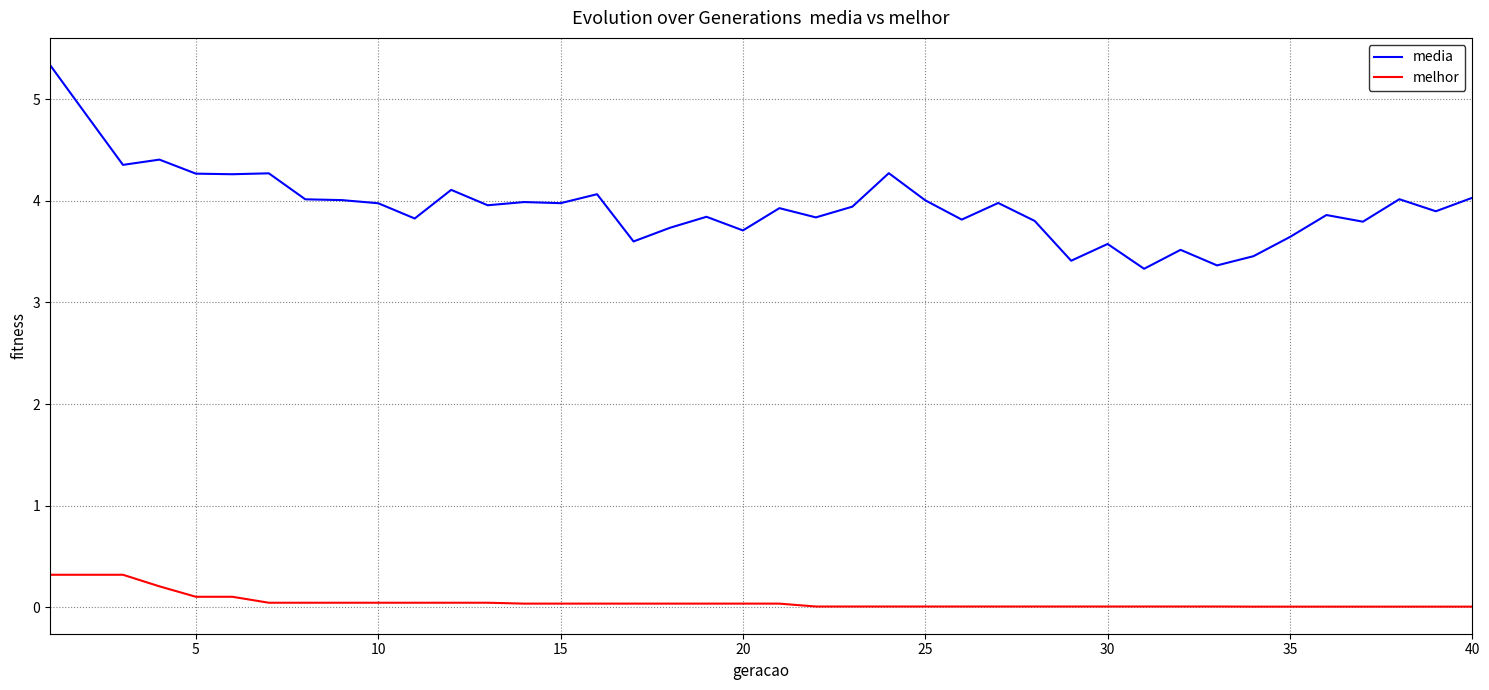

What is the difference between the maximum and minimum values in the media series?

2.0